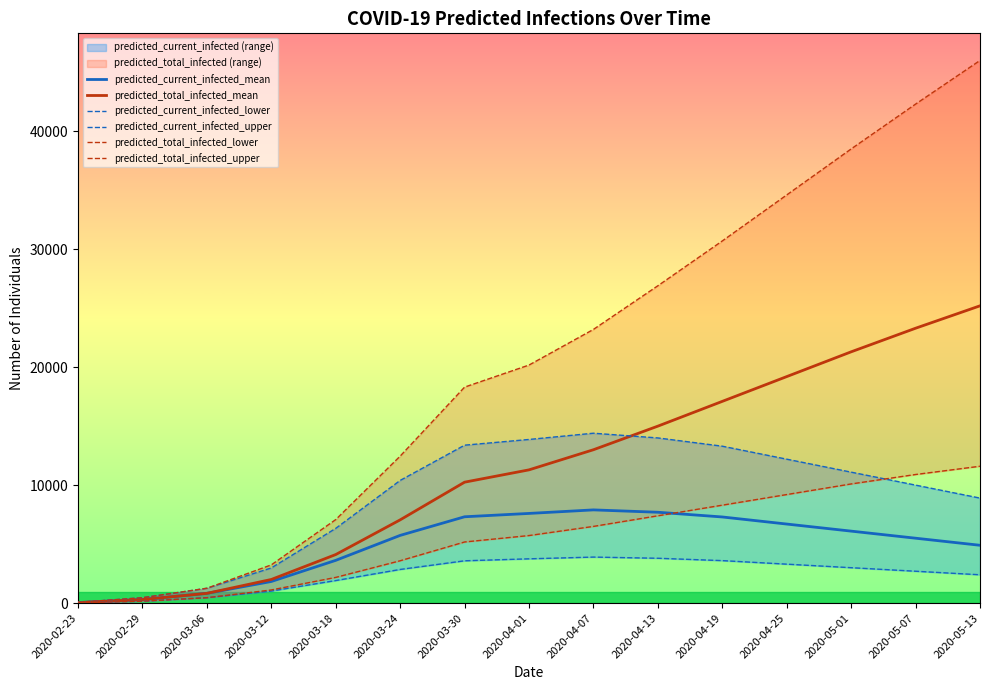

What is the approximate value of predicted_total_infected_mean at 2020-03-18?

4114